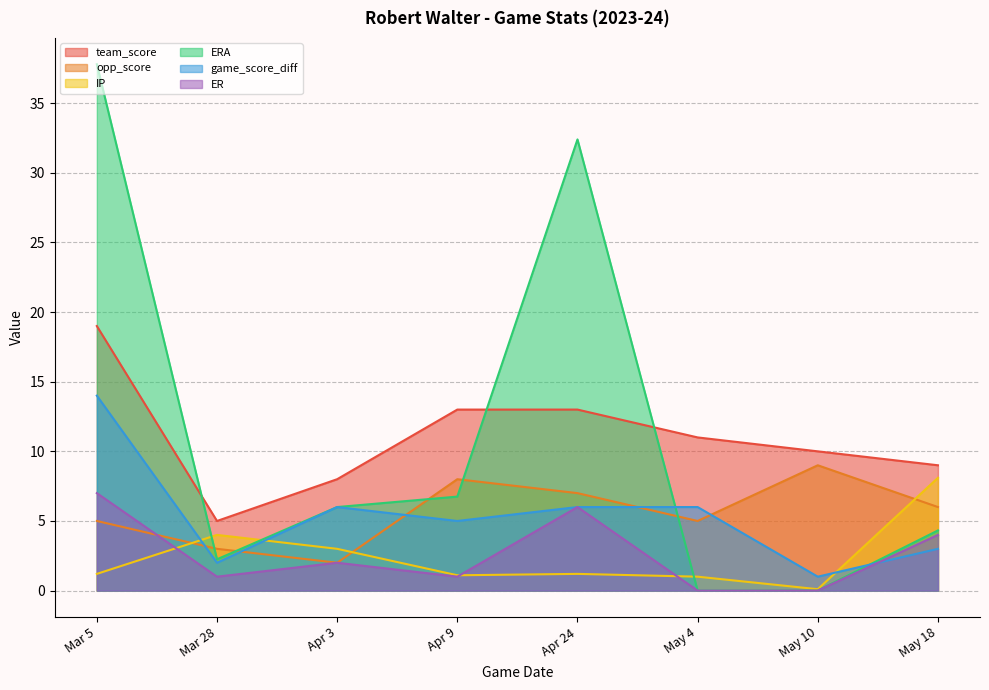

Is the value of ERA at Apr 3 greater than the value of ER at May 10?

Yes